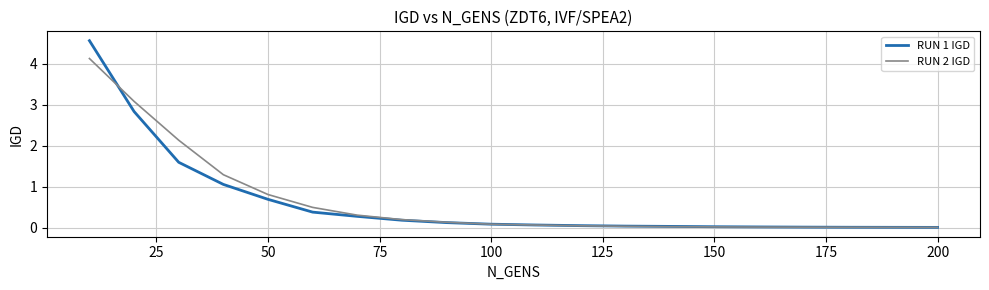

What are all the series names shown in the legend?

RUN 1 IGD, RUN 2 IGD